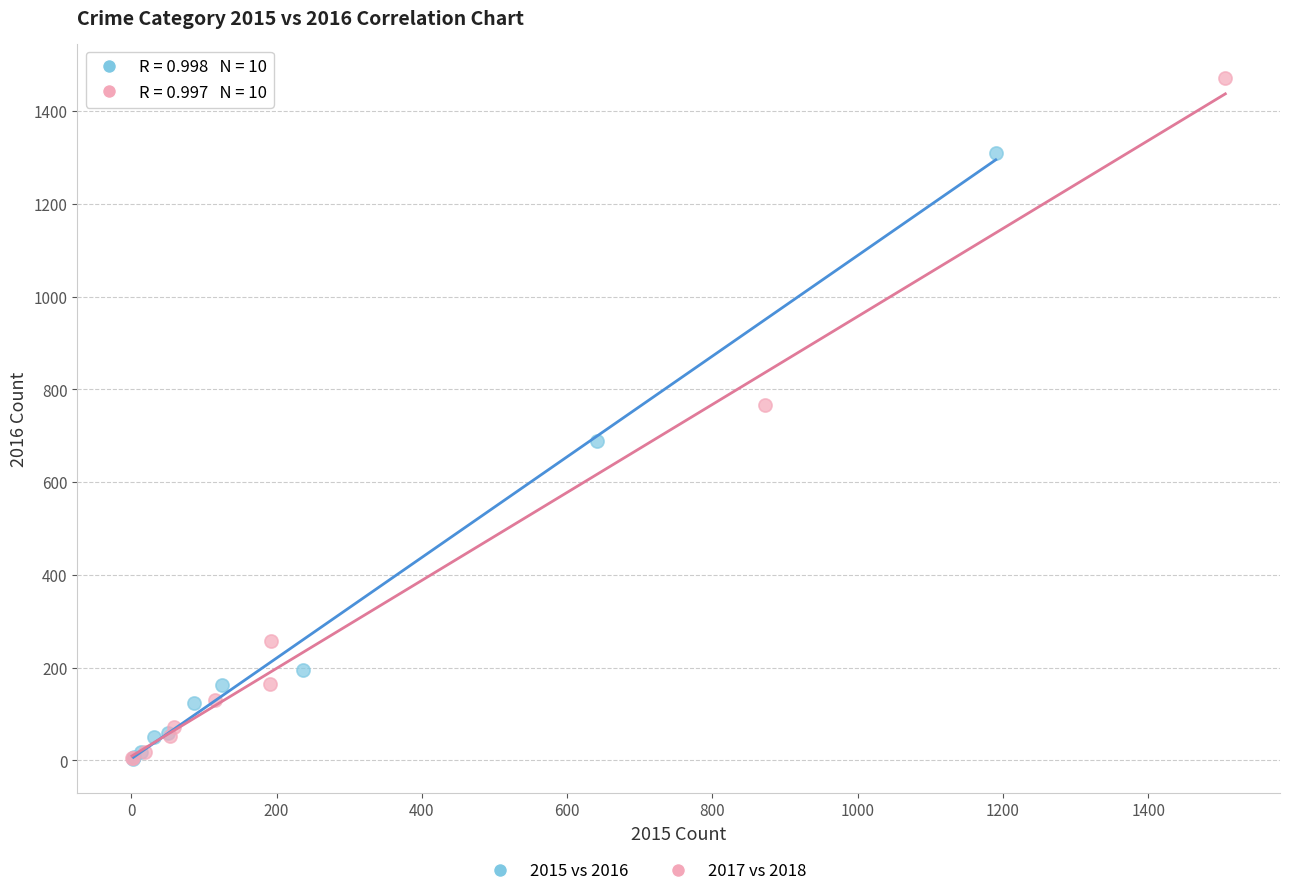

Which series reaches the maximum Y coordinate?

2017 vs 2018